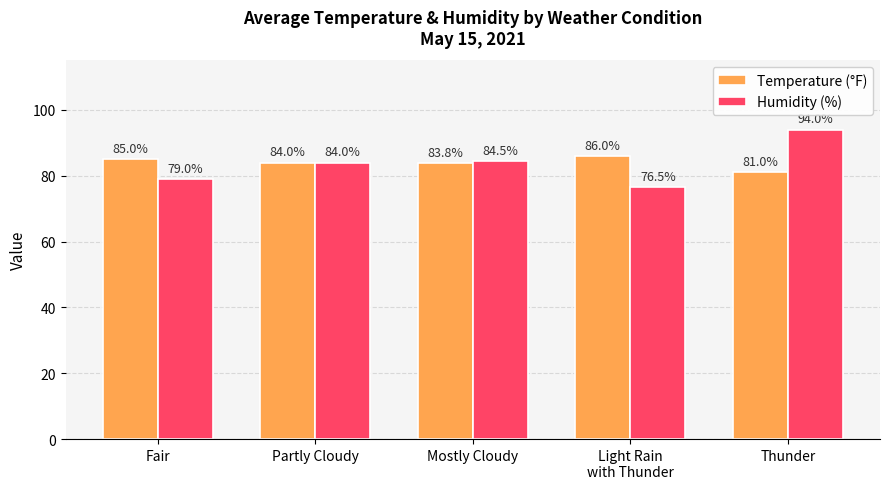

Reading left to right, extract all data points from this chart.

Temperature (°F): Fair=85.0	Partly Cloudy=84.0	Mostly Cloudy=83.8	Light Rain
with Thunder=86.0	Thunder=81.0
Humidity (%): Fair=79.0	Partly Cloudy=84.0	Mostly Cloudy=84.5	Light Rain
with Thunder=76.5	Thunder=94.0